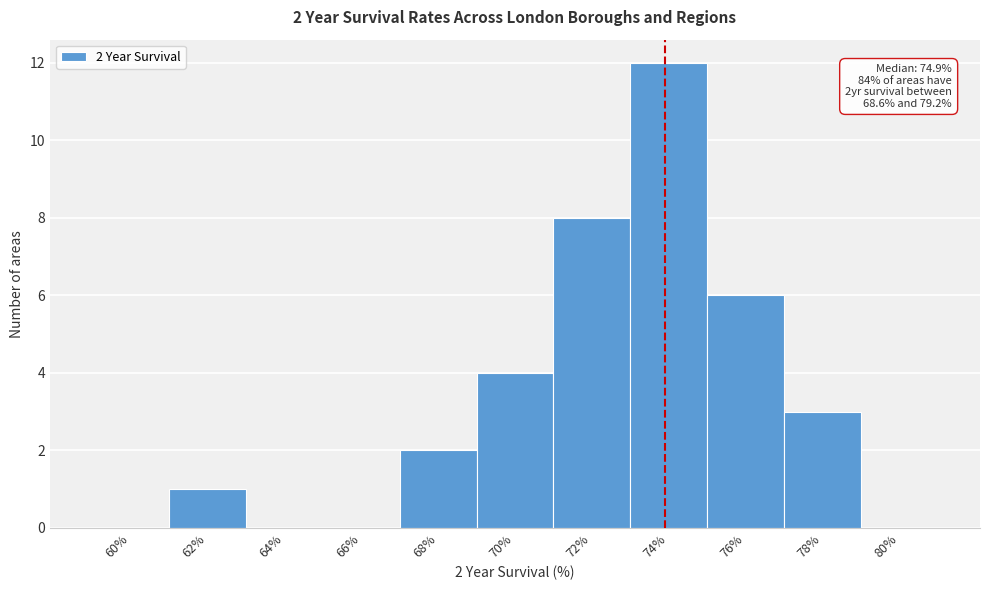

Reading right to left, extract all data points from this chart.

80%=0	78%=3	76%=6	74%=12	72%=8	70%=4	68%=2	66%=0	64%=0	62%=1	60%=0